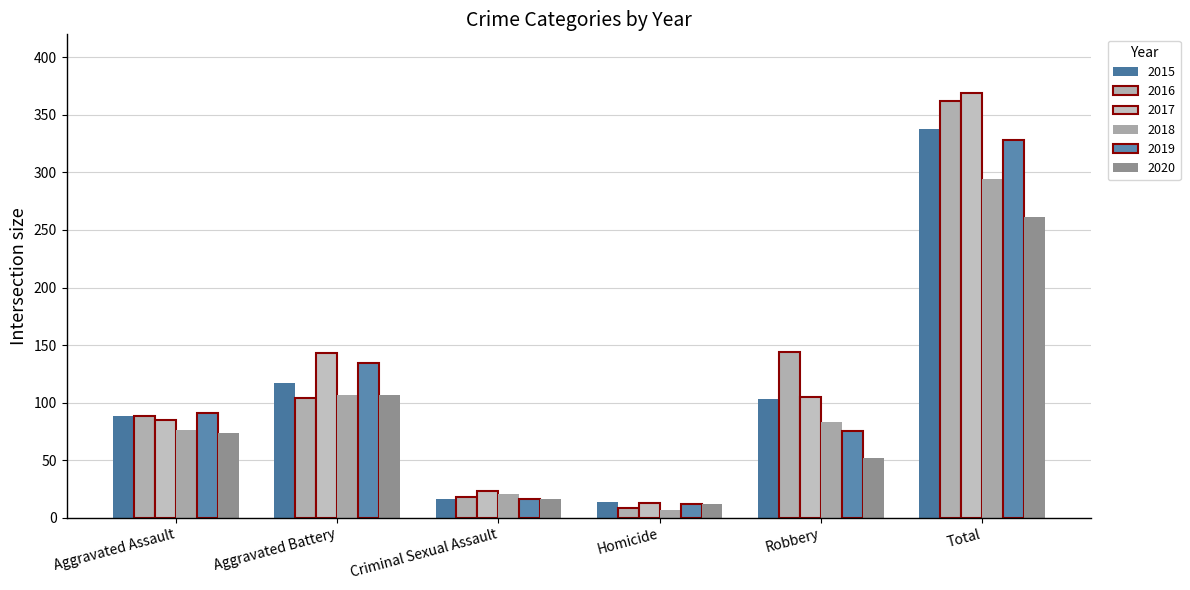

What is the label of the 1st bar from the right?

Total